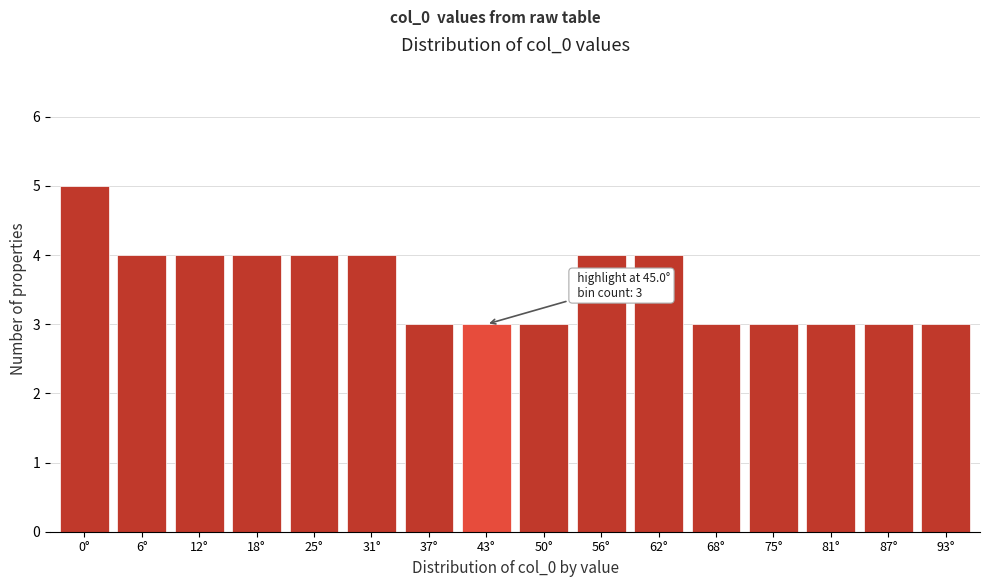

Reading left to right, what are all the values shown in this chart?

0°=5	6°=4	12°=4	18°=4	25°=4	31°=4	37°=3	43°=3	50°=3	56°=4	62°=4	68°=3	75°=3	81°=3	87°=3	93°=3